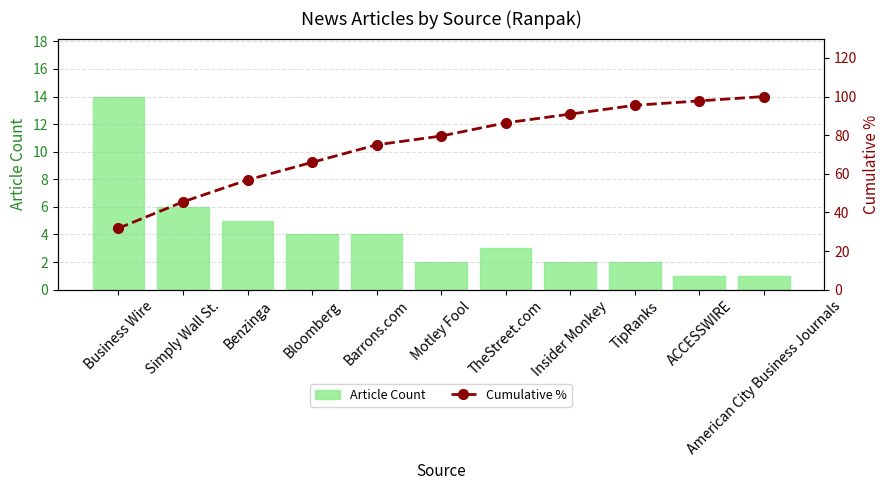

List the series in order of their peak value, lowest first.

Article Count, Cumulative %